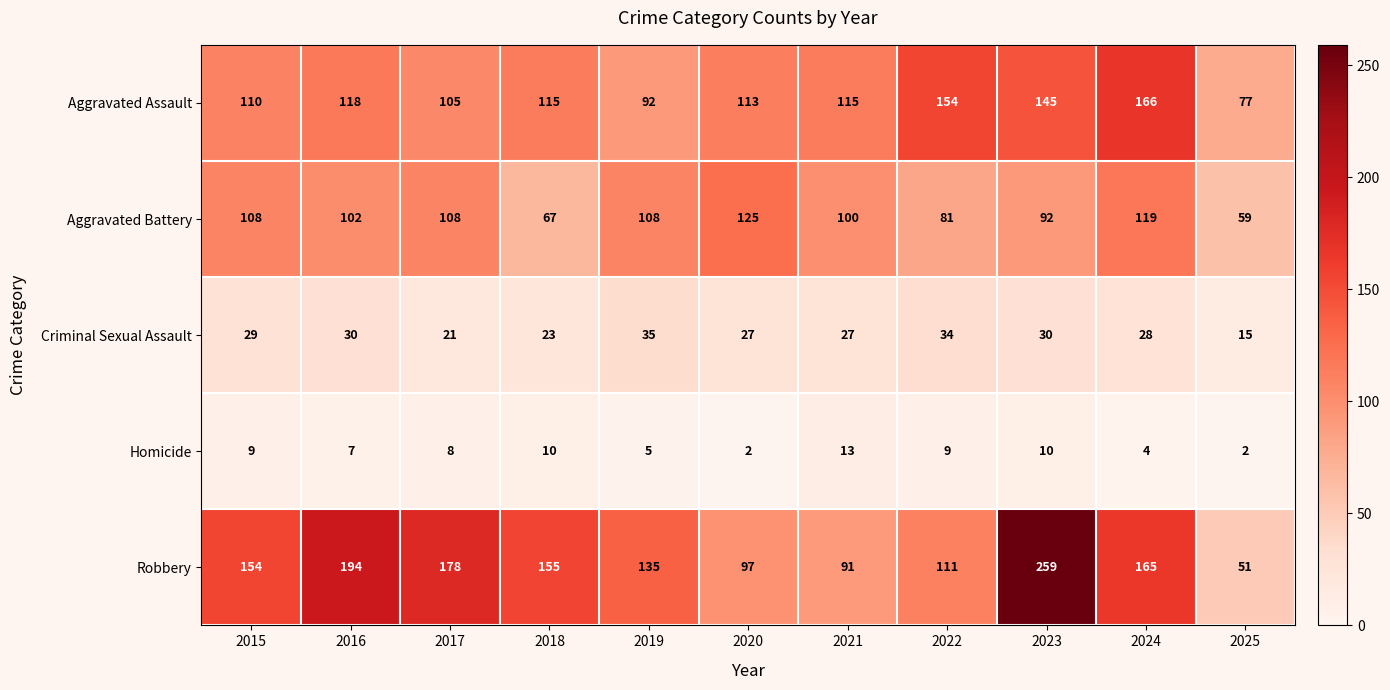

Count the number of data series in this chart.

5